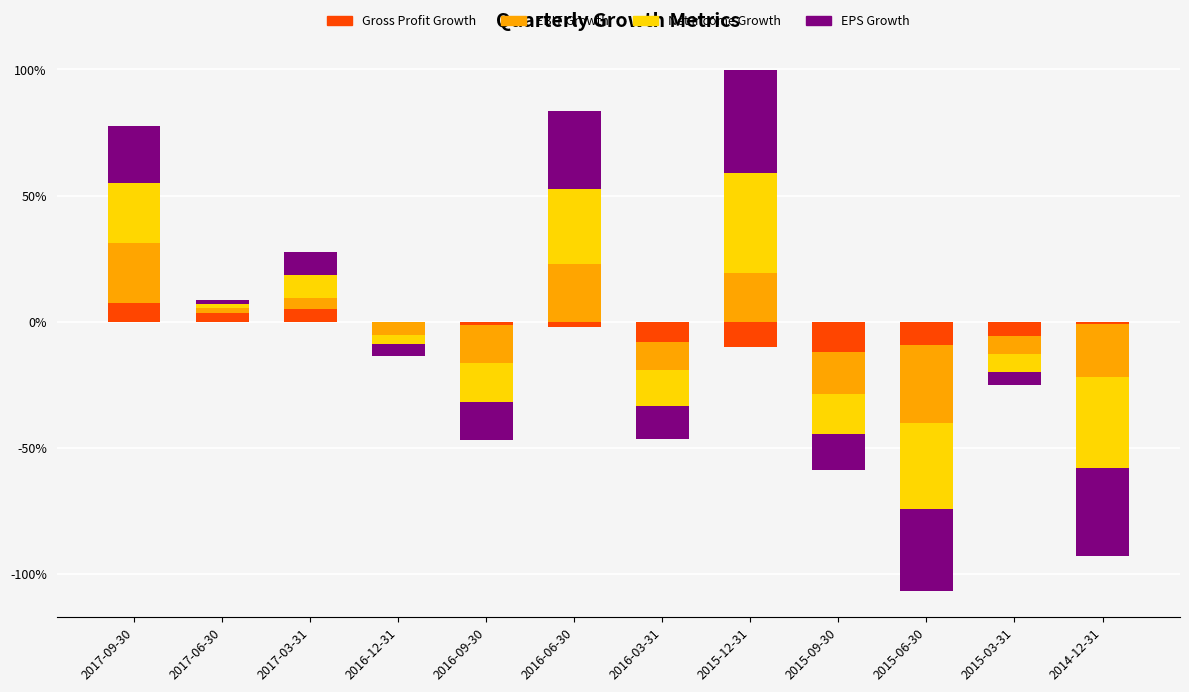

How many bars are there in each group?

4